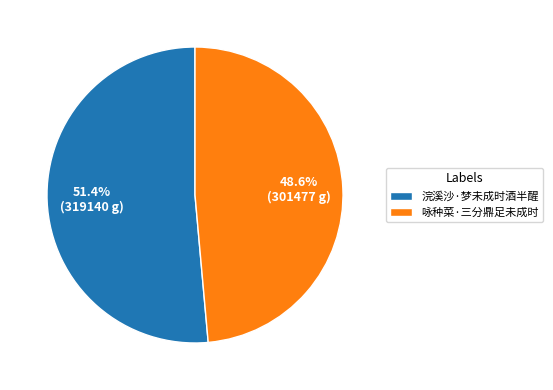

Rank the categories by value from highest to lowest.

浣溪沙·梦未成时酒半醒, 咏种菜·三分鼎足未成时